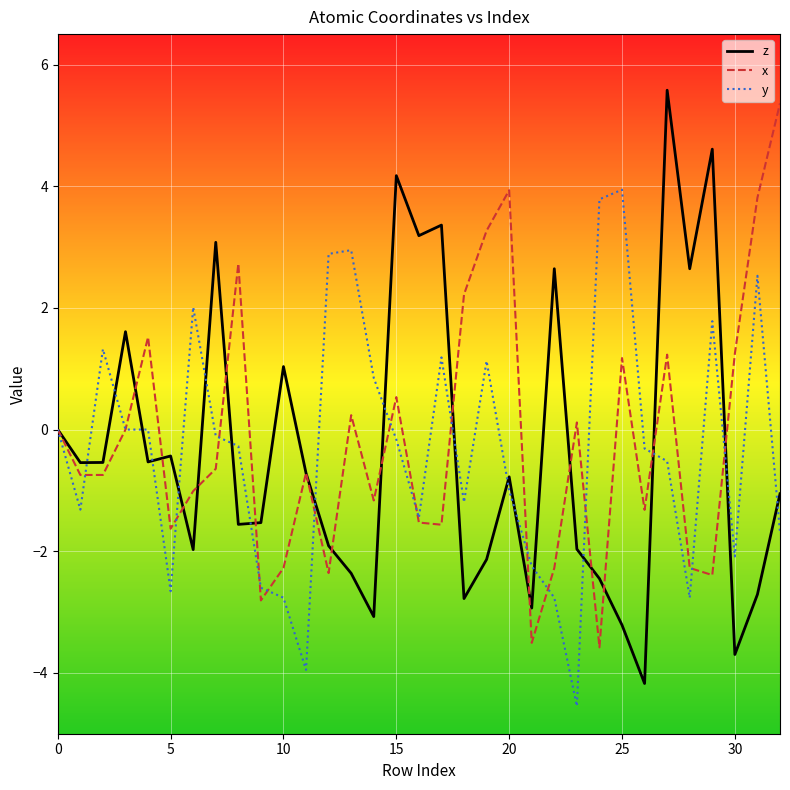

What are all the series names shown in the legend?

z, x, y